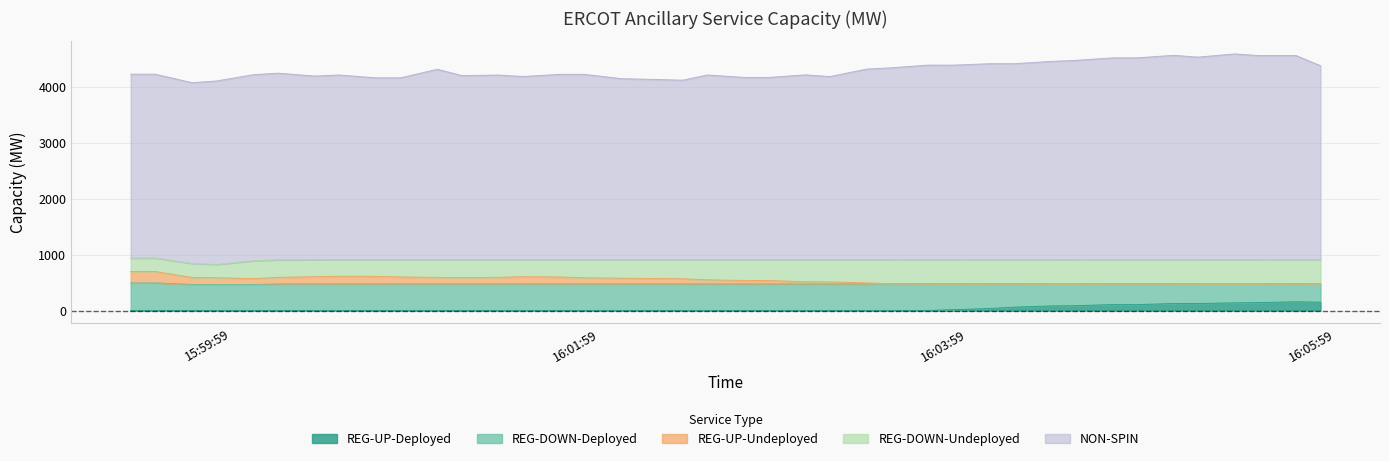

In REG-UP-Undeployed, how many points are lower than both neighbors (excluding endpoints)?

3